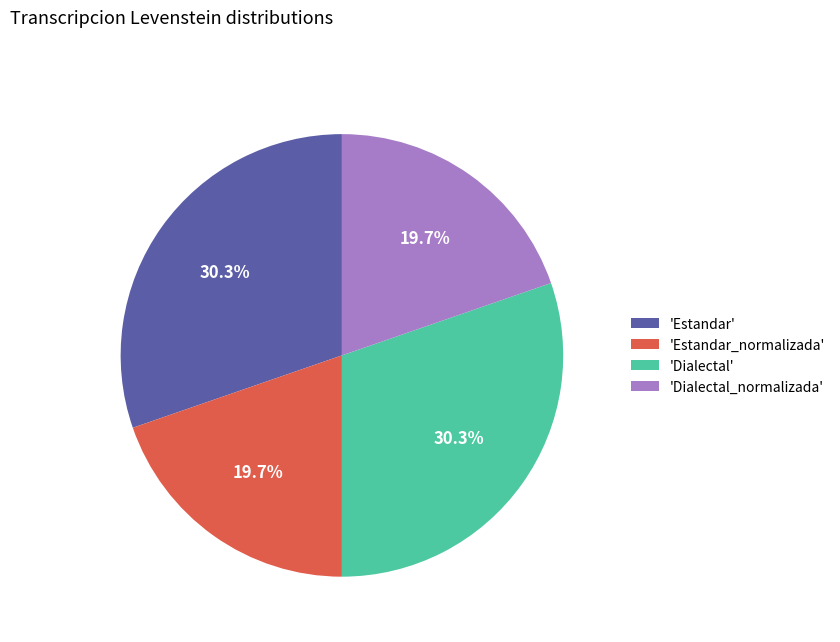

What percentage do 'Estandar_normalizada' and 'Estandar' together represent?

50.0%